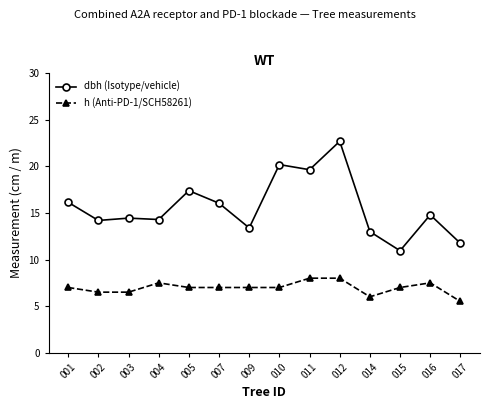

What is the total value across all series at 002?

20.7